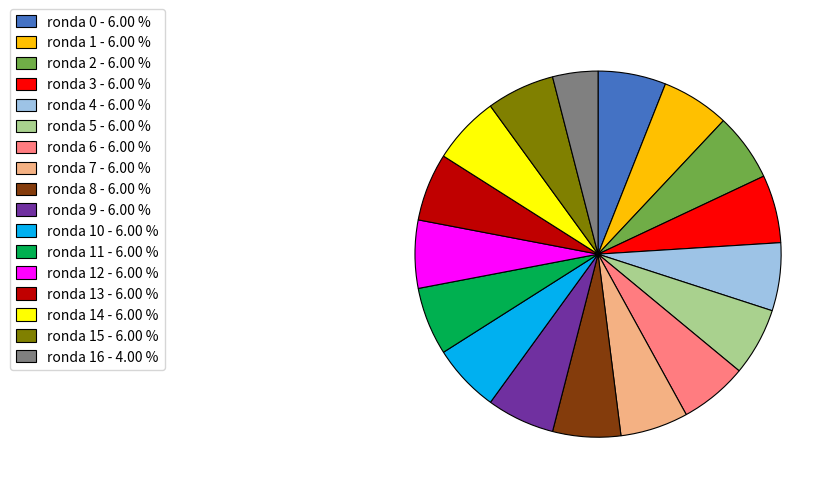

Is there a majority slice in this chart?

No